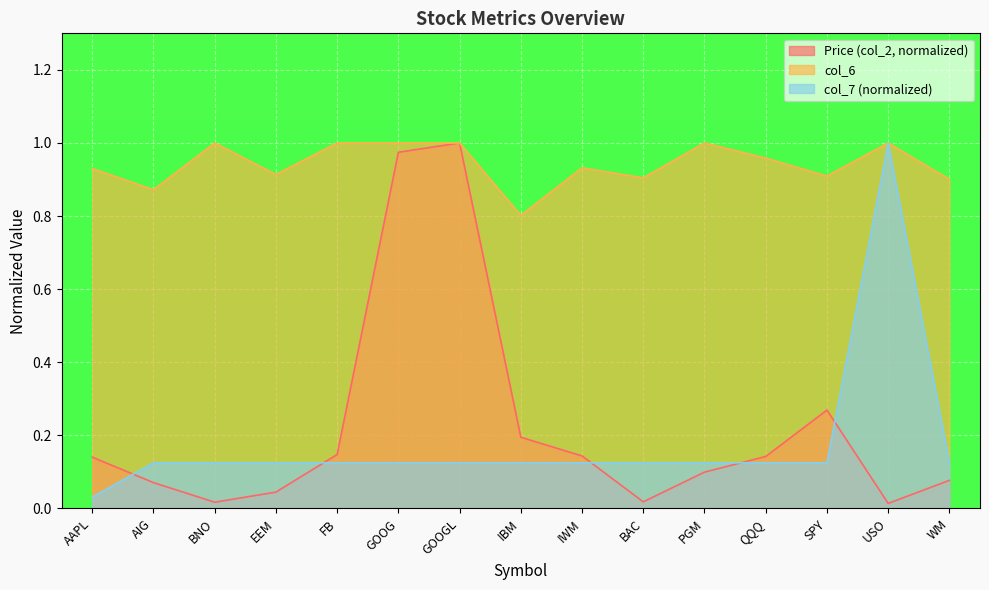

Between QQQ and IWM, which is larger?

IWM